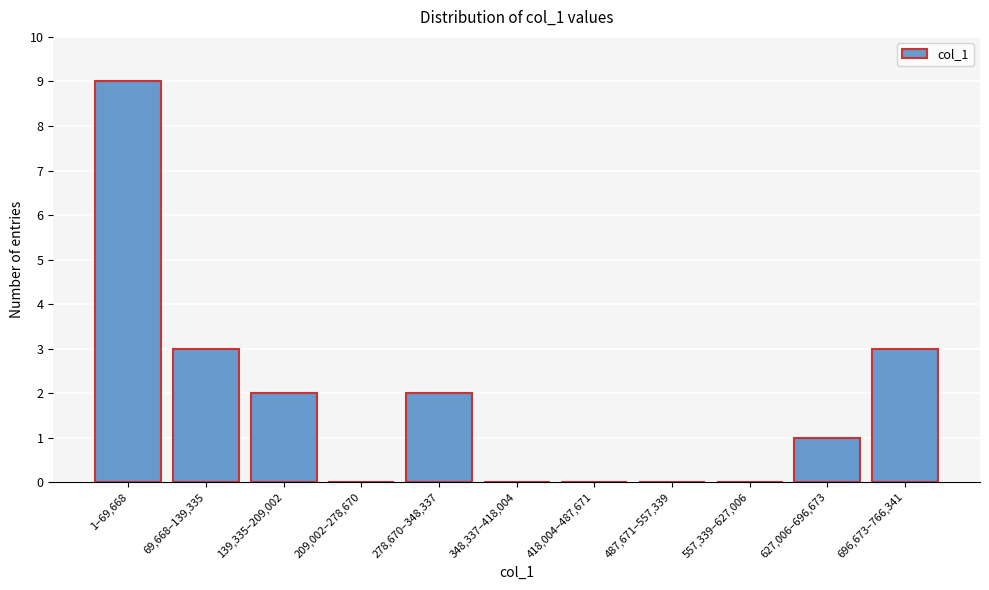

Reading left to right, extract all data points from this chart.

1–69,668=9	69,668–139,335=3	139,335–209,002=2	209,002–278,670=0	278,670–348,337=2	348,337–418,004=0	418,004–487,671=0	487,671–557,339=0	557,339–627,006=0	627,006–696,673=1	696,673–766,341=3